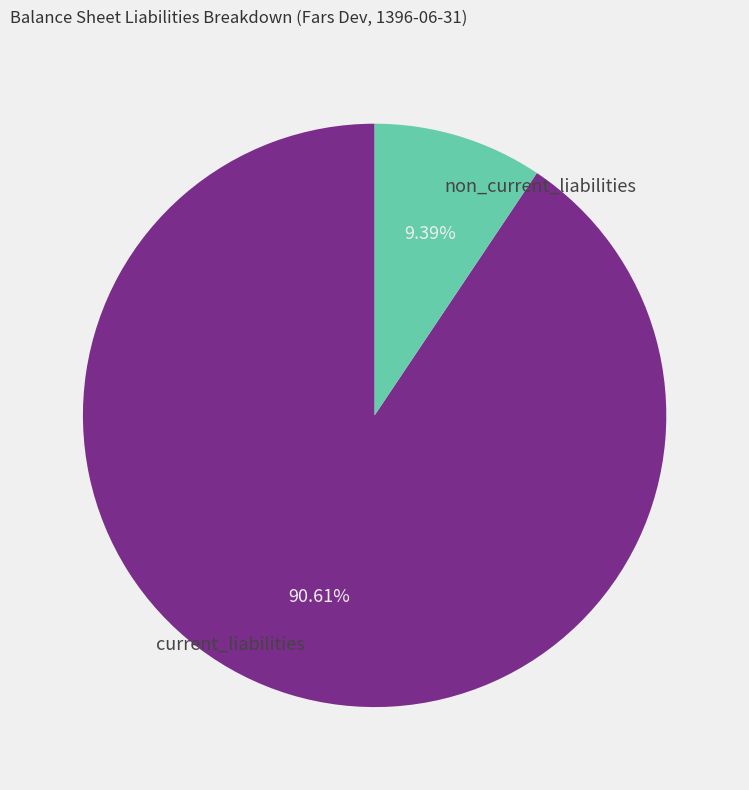

Does non_current_liabilities account for over 50% of the chart?

No